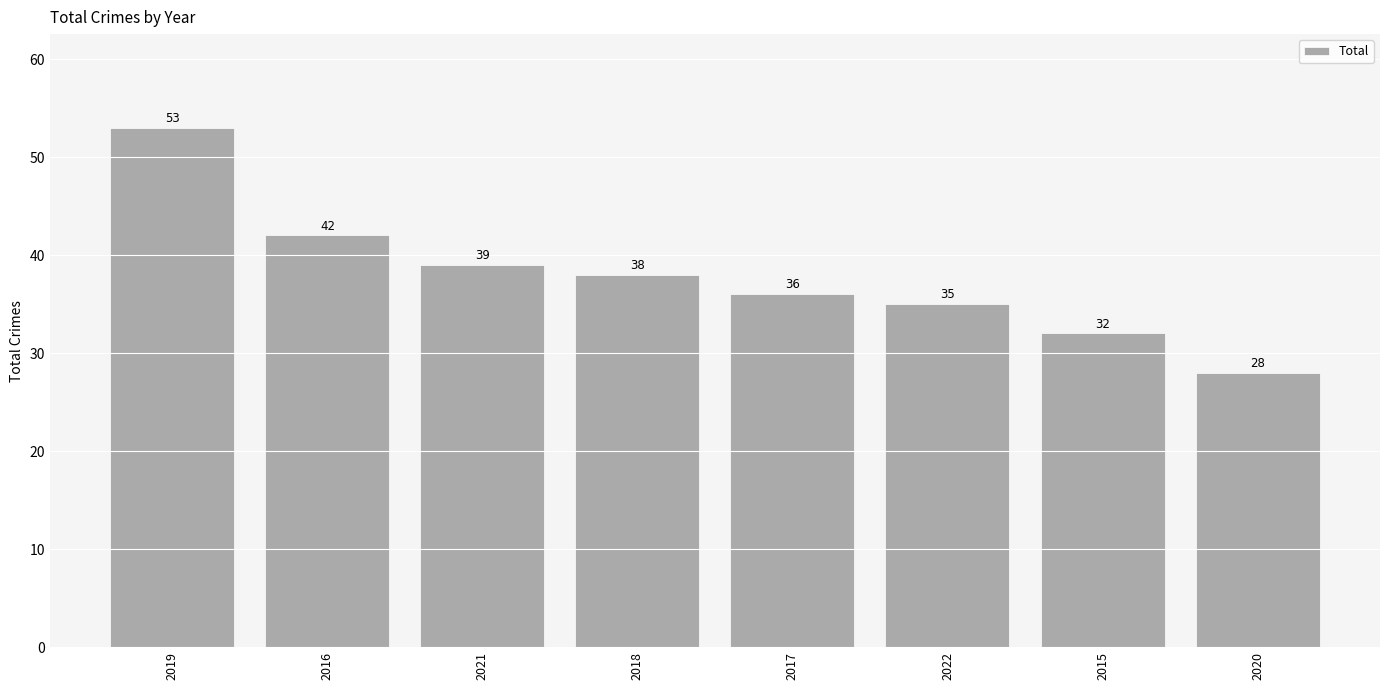

Approximately how many times larger is the value at 2019 compared to 2015?

1.7